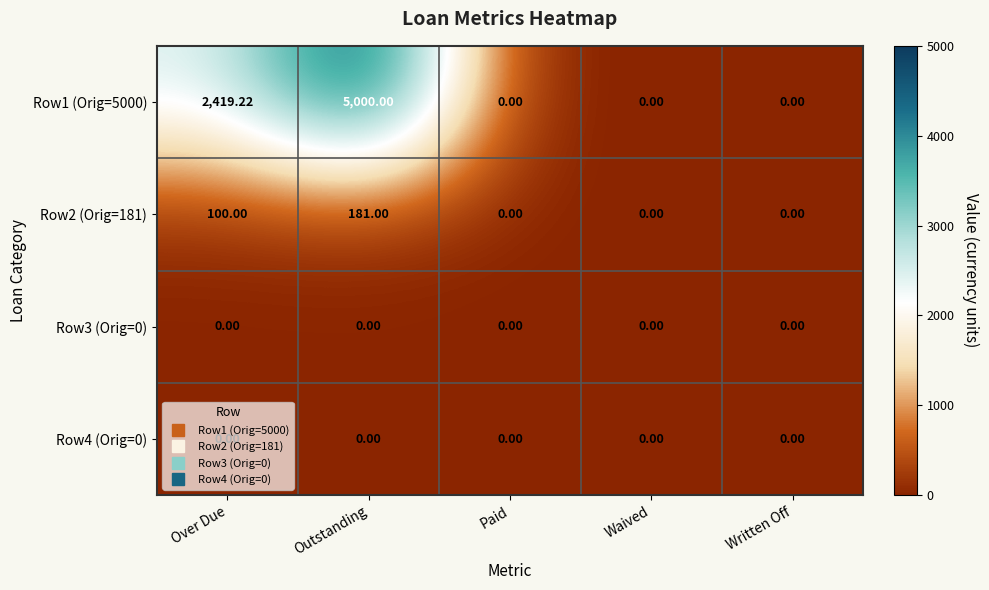

At how many categories does at least one series exceed 3751?

1